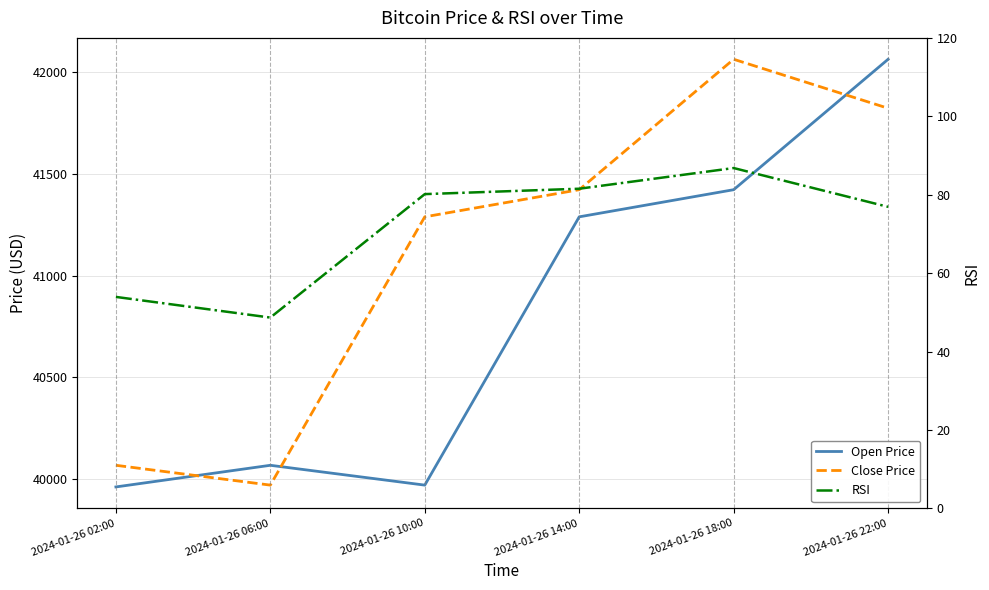

Where is Open Price nearest to the value 41012?

2024-01-26 14:00